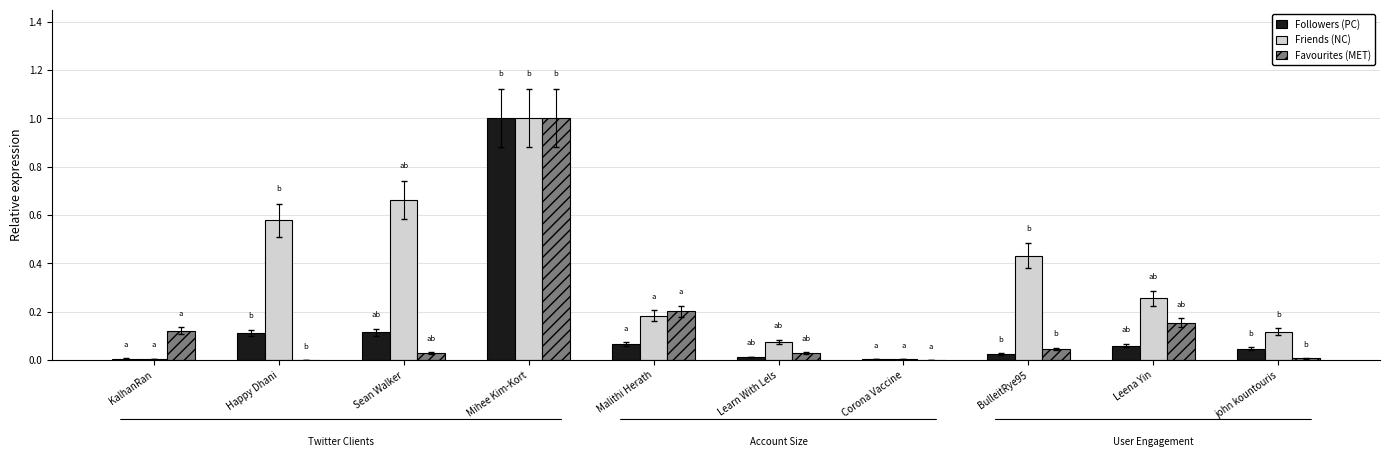

At which category is the sum across all series the highest?

Mihee Kim-Kort